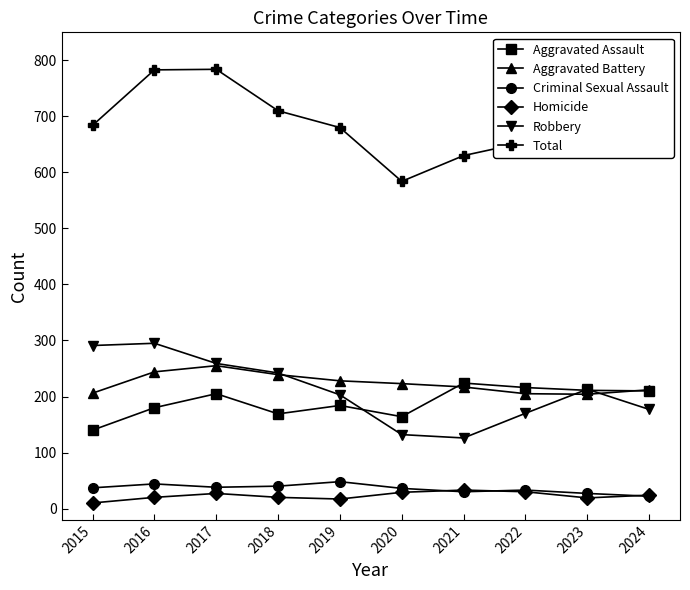

True or false: Robbery has more than 0 interior local peaks.

True